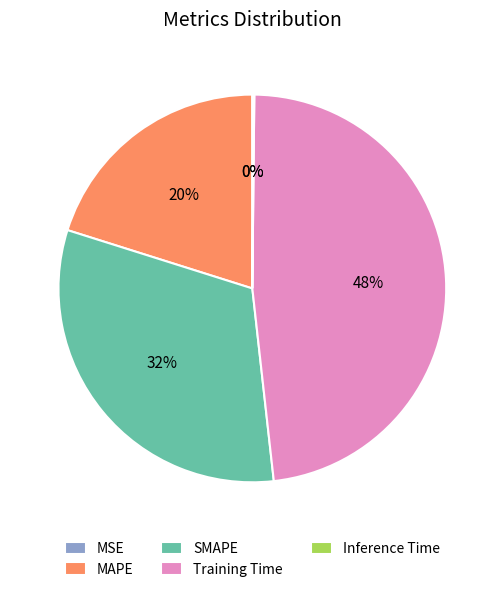

True or false: MAPE accounts for 20% of the total.

True